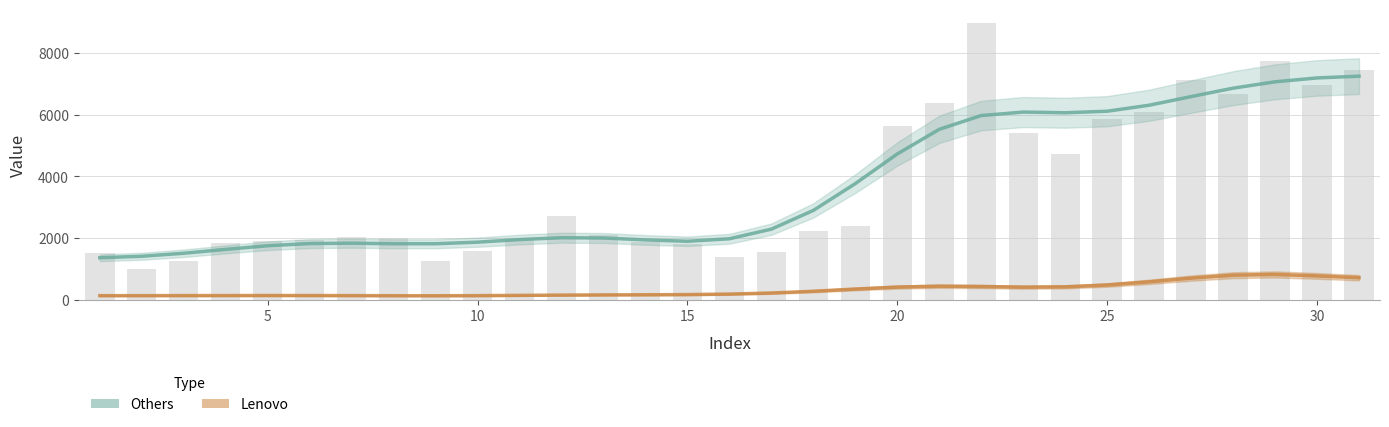

Reading left to right, transcribe all the data shown in this chart.

Others_line: 1367.6	1416.3	1513.0	1639.3	1756.3	1826.5	1839.0	1820.9	1821.1	1872.3	1956.2	2015.7	2007.2	1944.7	1901.1	1982.1	2293.5	2899.8	3767.3	4726.5	5522.8	5968.5	6080.9	6058.4	6108.1	6302.1	6582.1	6854.2	7059.6	7185.1	7241.9
Lenovo_line: 141.4	142.6	144.1	145.4	146.3	145.9	143.4	139.9	138.8	142.7	151.0	160.0	166.5	170.6	176.8	193.0	227.2	283.8	355.5	419.0	447.6	437.0	416.7	426.3	485.7	588.6	709.2	803.9	828.0	780.5	722.5